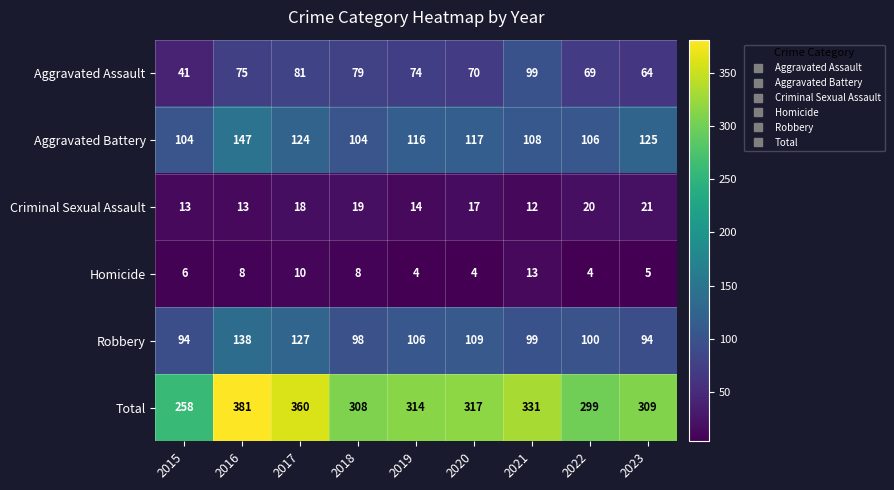

What is the average value of the Robbery series?

107